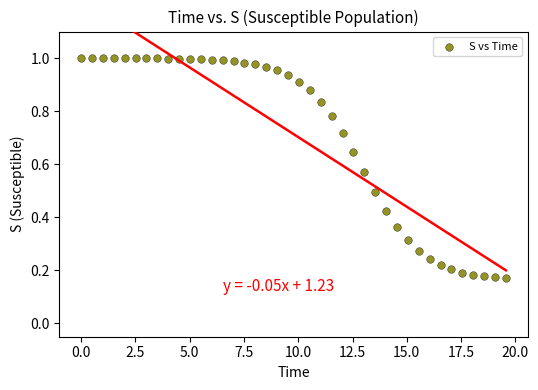

What is the range of X values (max minus min)?

19.6